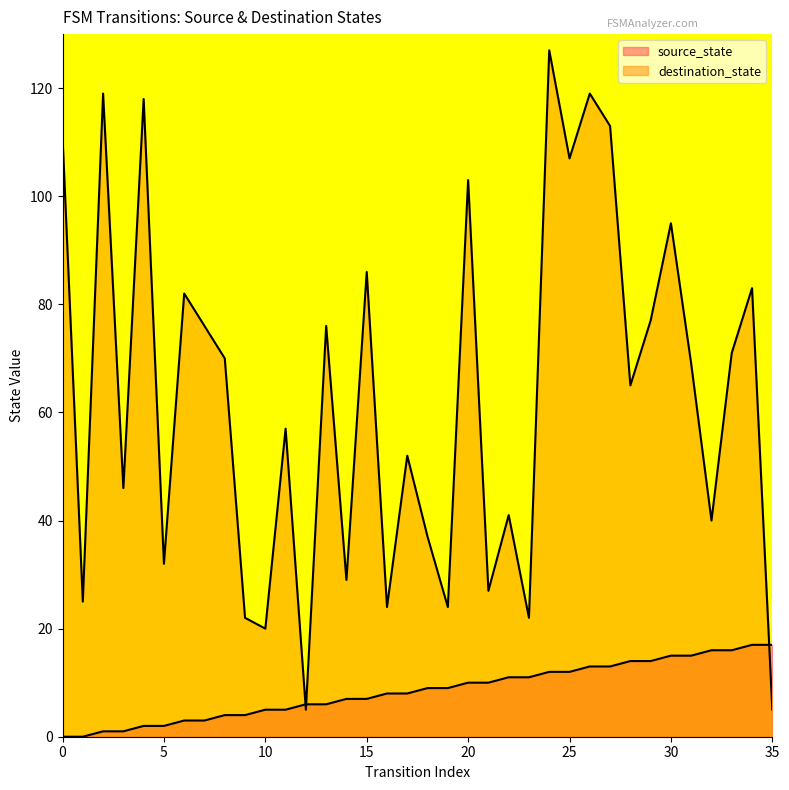

Which has a higher value, 35 or 0?

35